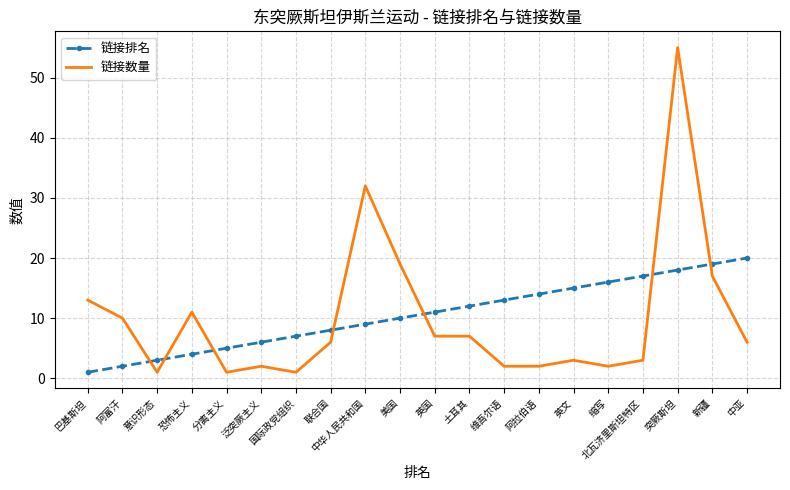

What is the difference between the highest and lowest values at 分离主义?

4